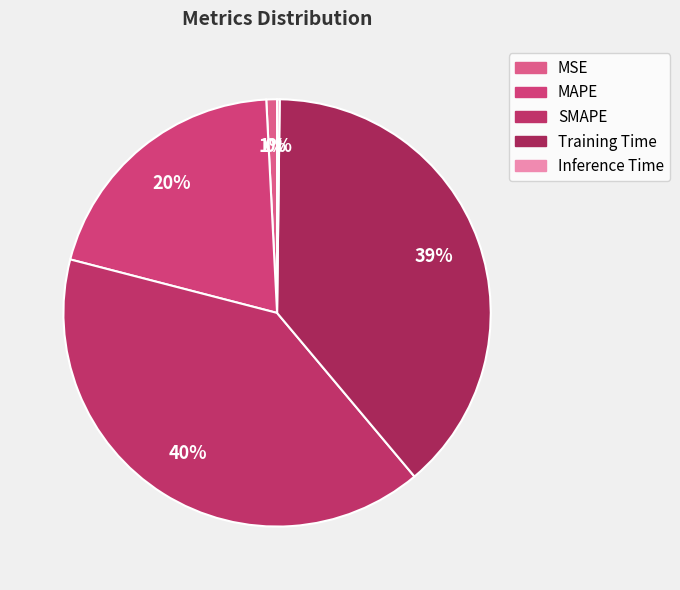

Rank the categories by value from lowest to highest.

Inference Time, MSE, MAPE, Training Time, SMAPE